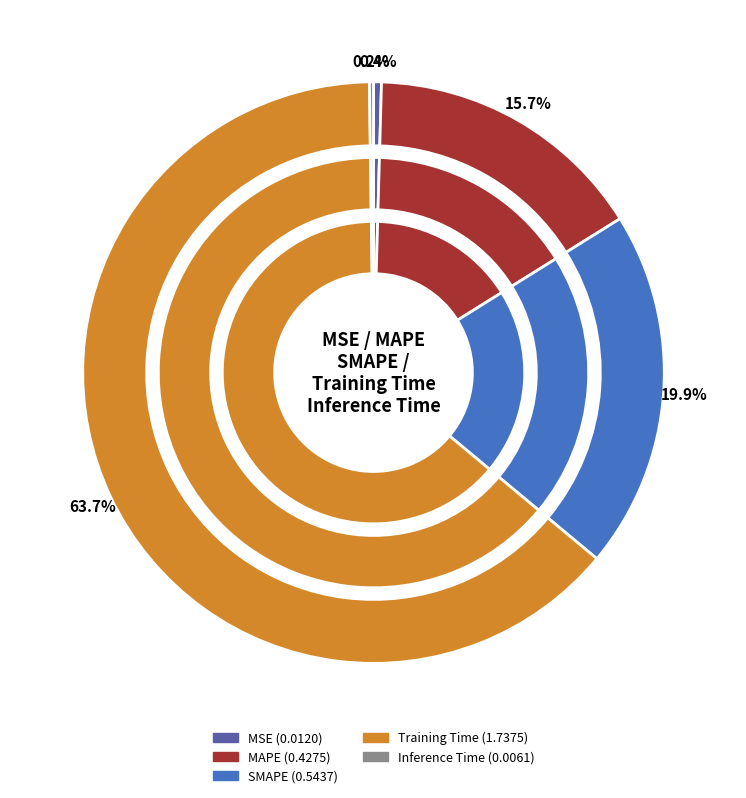

Does MAPE account for over 50% of the chart?

No